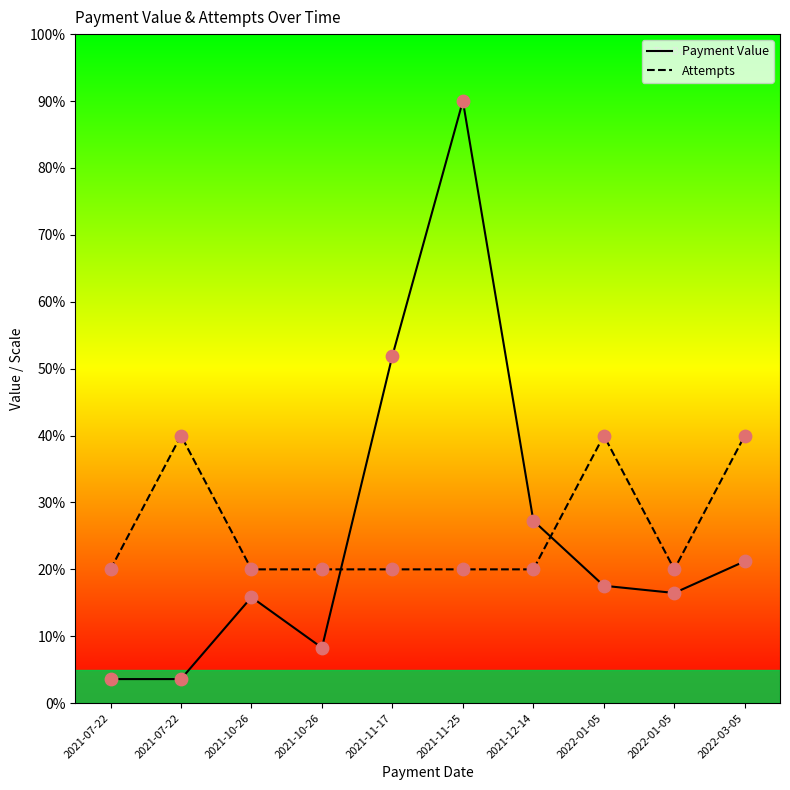

Is the value of Payment Value at 2021-11-17 greater than the value of Attempts at 2021-10-26?

Yes